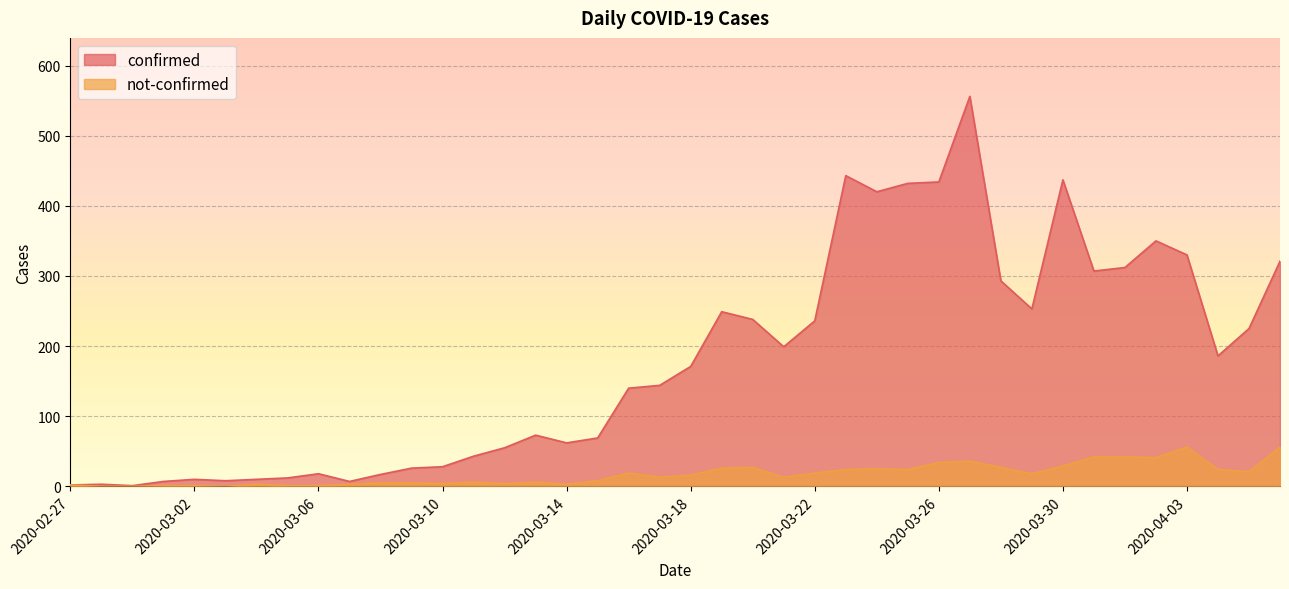

Which series has the largest range (max minus min)?

confirmed